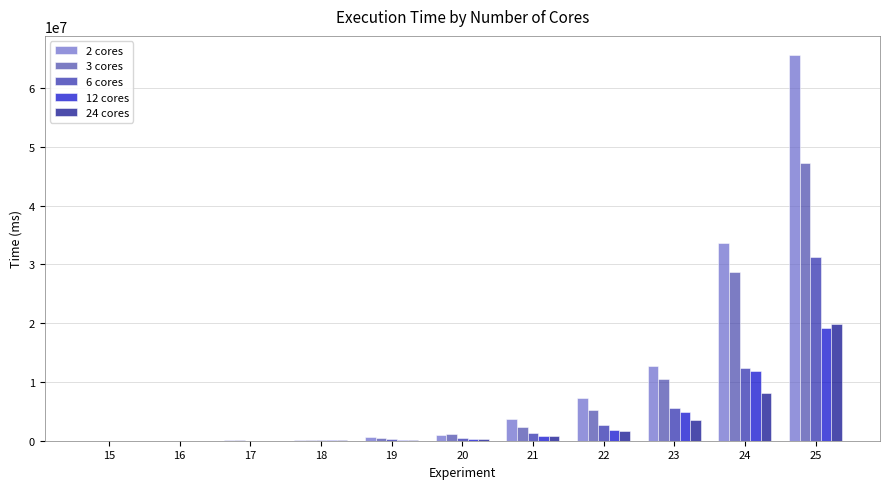

What is the maximum value shown in the chart?

65604608